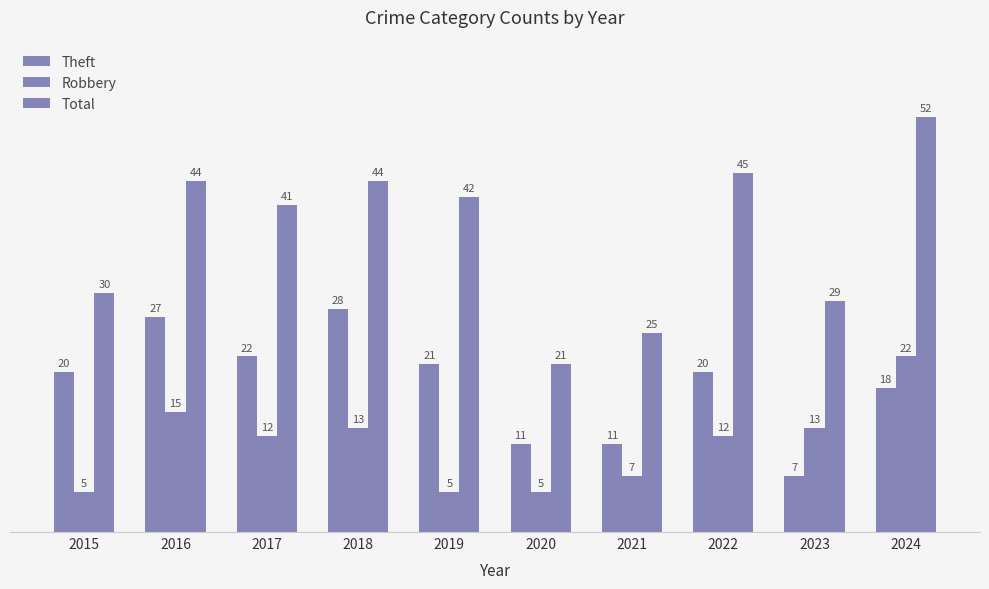

Does the chart contain stacked bars?

No